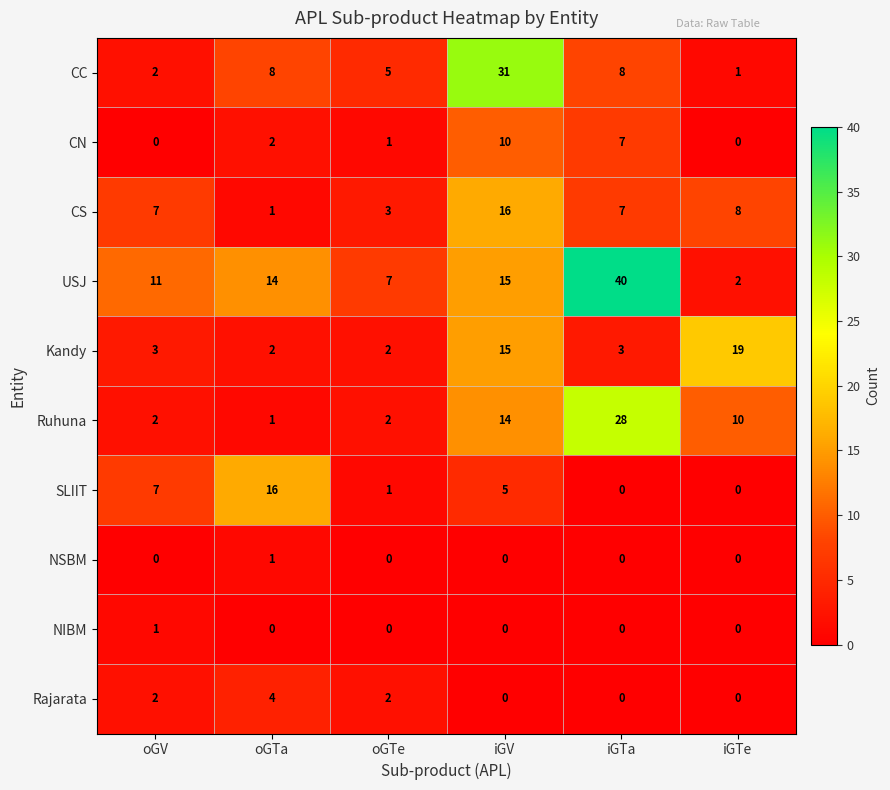

True or false: SLIIT has a value of 2 at oGTe.

False